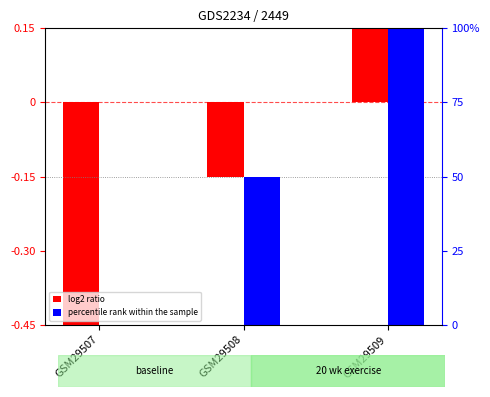

What is the minimum value for e (log2 ratio)?

-0.5